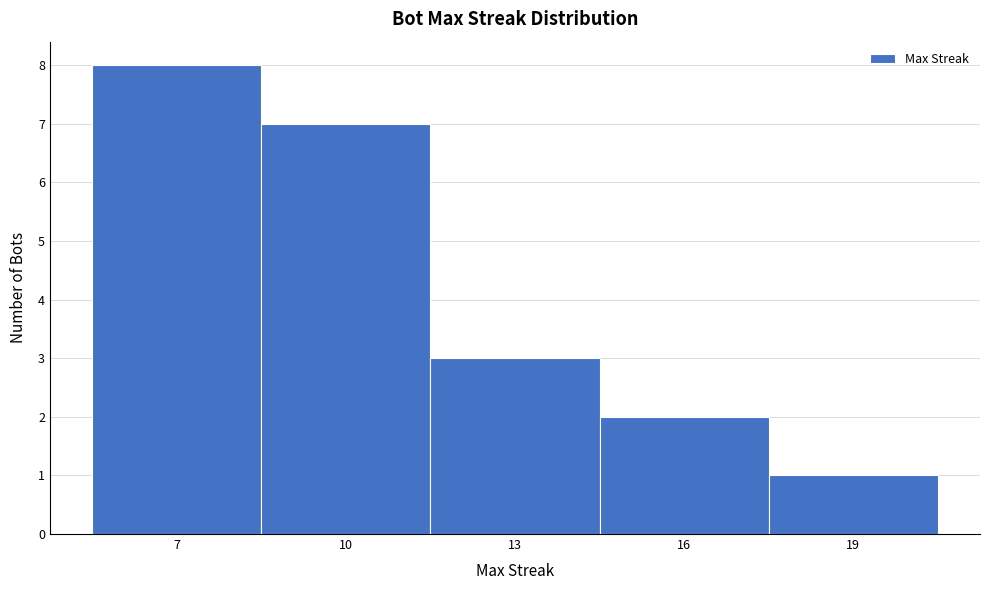

How tall is the bar that spans 5.5 to 8.5 on the x-axis? The values are not printed on the chart, so give them approximately, as read against the axis.

8